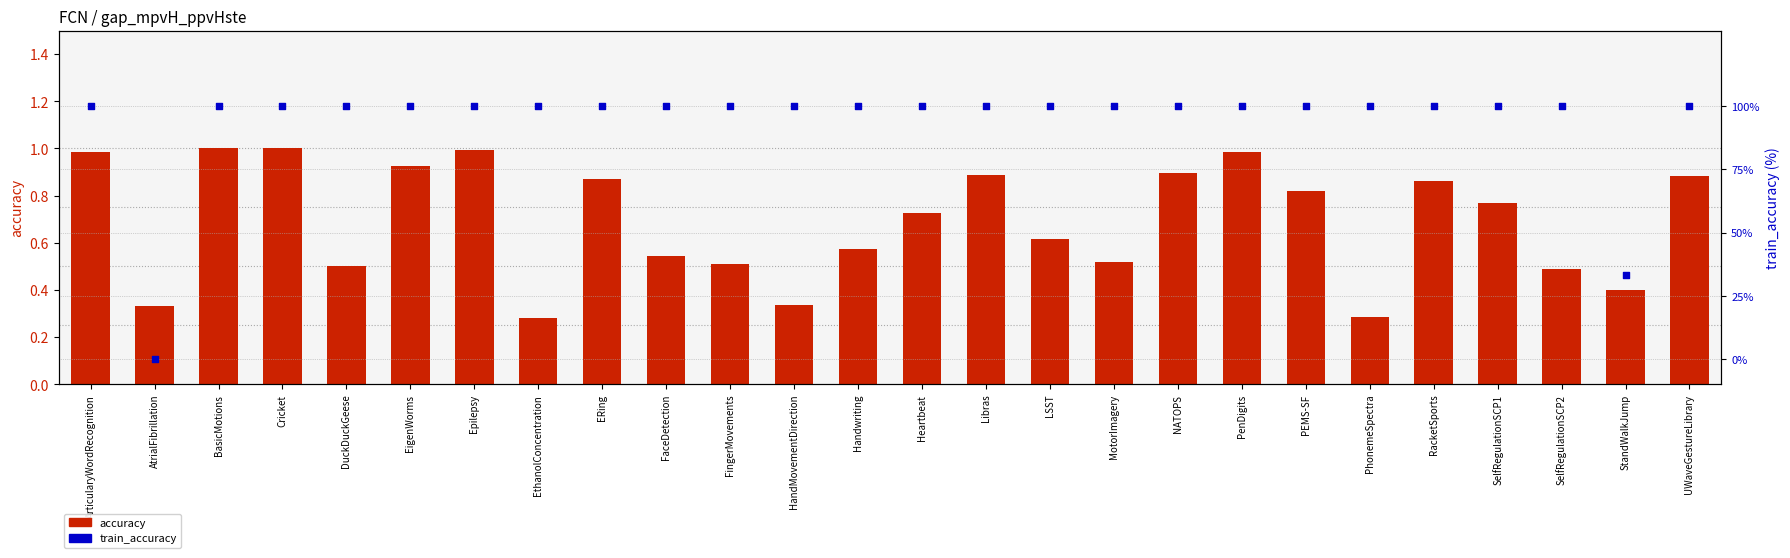

What is the total value across all series at PhonemeSpectra?

100.3